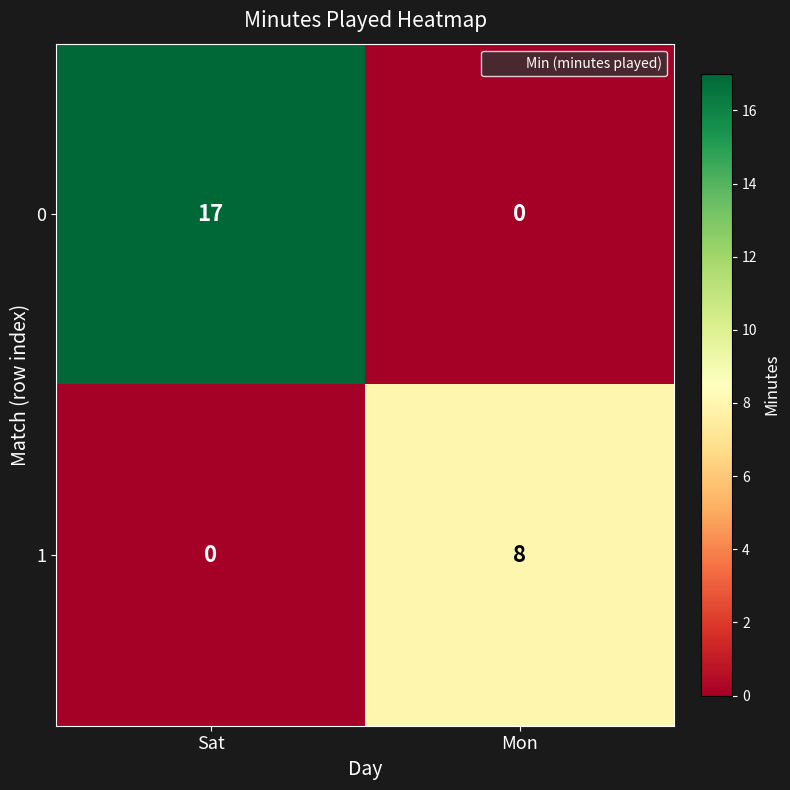

What is the total value across all series at Mon?

8